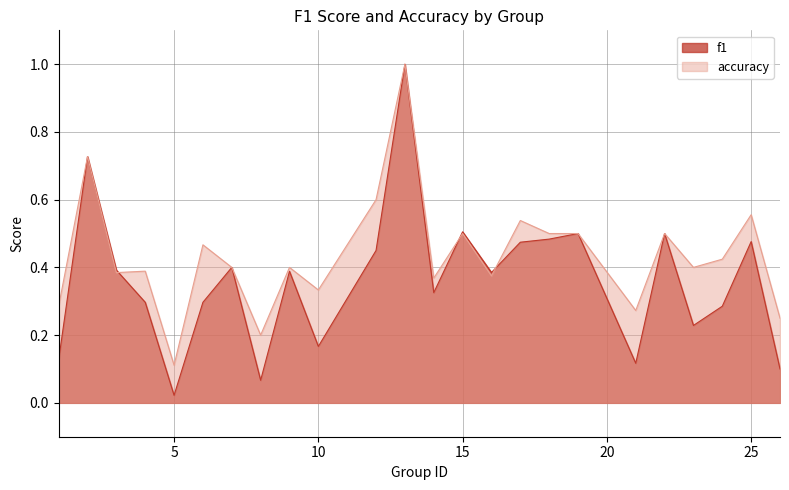

At 13, list the series in order from largest to smallest.

f1, accuracy